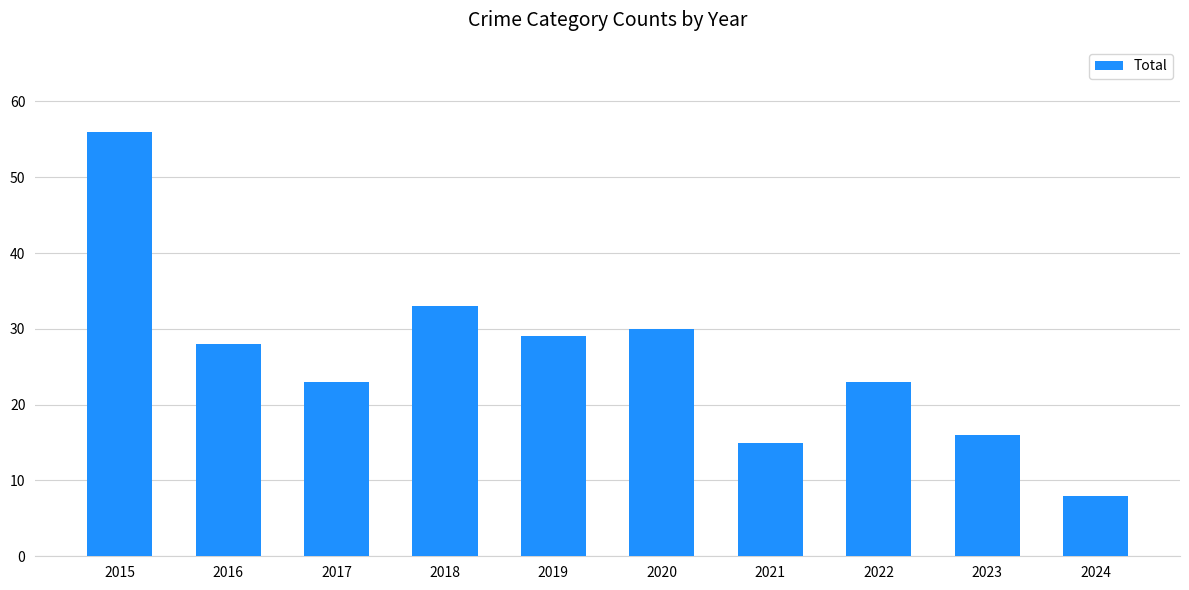

What is the smallest value displayed?

8